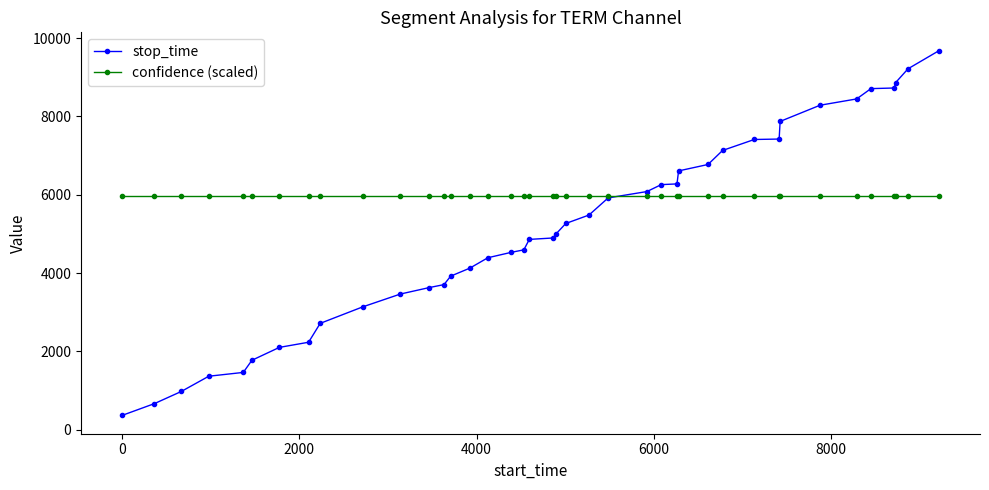

Which series has the largest range (max minus min)?

stop_time